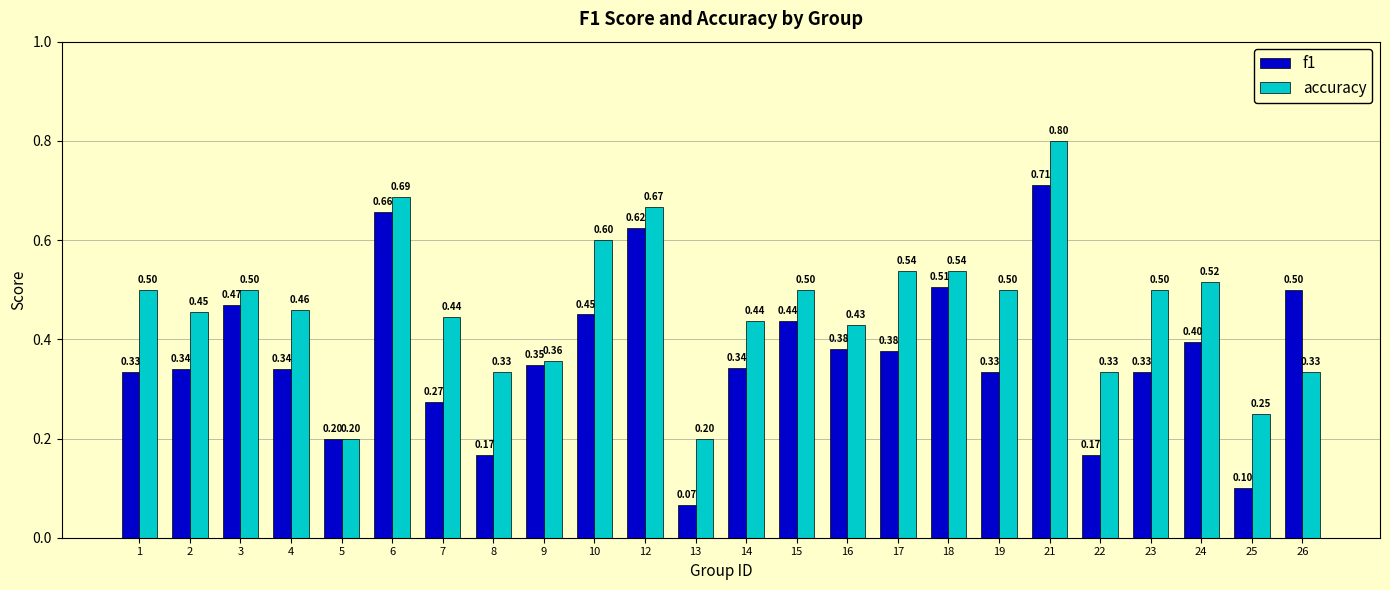

Between 22 and 26, which series saw the biggest shift?

f1